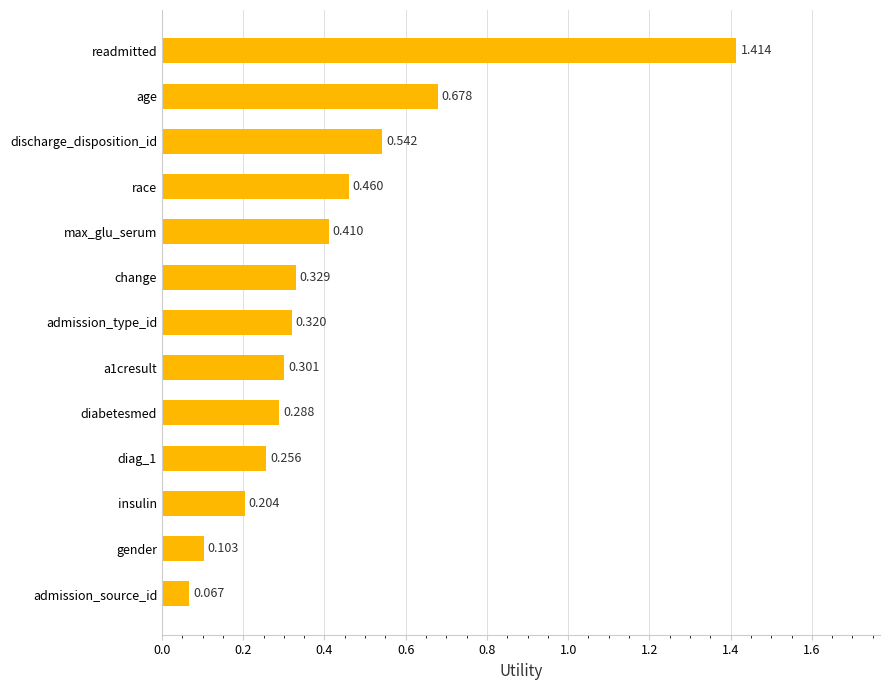

Rank the categories by value from lowest to highest.

admission_source_id, gender, insulin, diag_1, diabetesmed, a1cresult, admission_type_id, change, max_glu_serum, race, discharge_disposition_id, age, readmitted